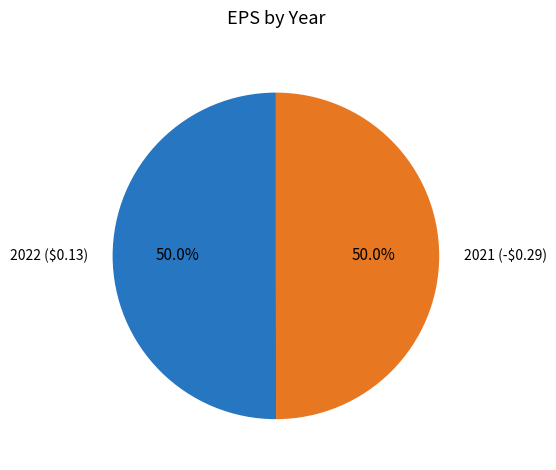

Is it true that 2022 ($0.13) is 50% of the pie?

True